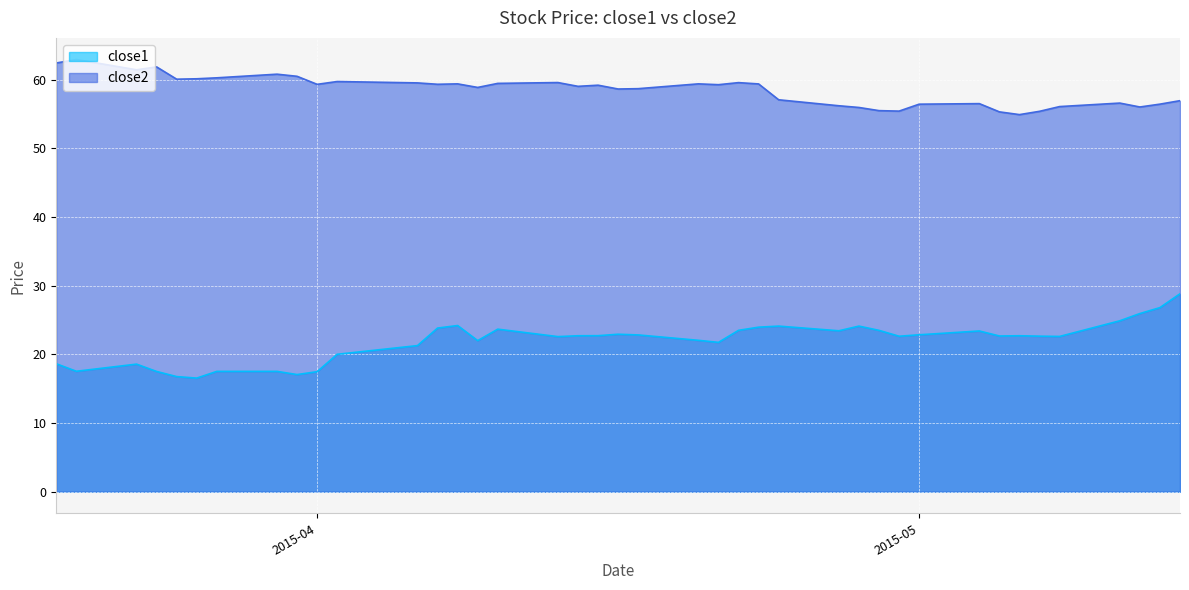

True or false: close2 has a value of 85.0 at 2015-04-22.

False